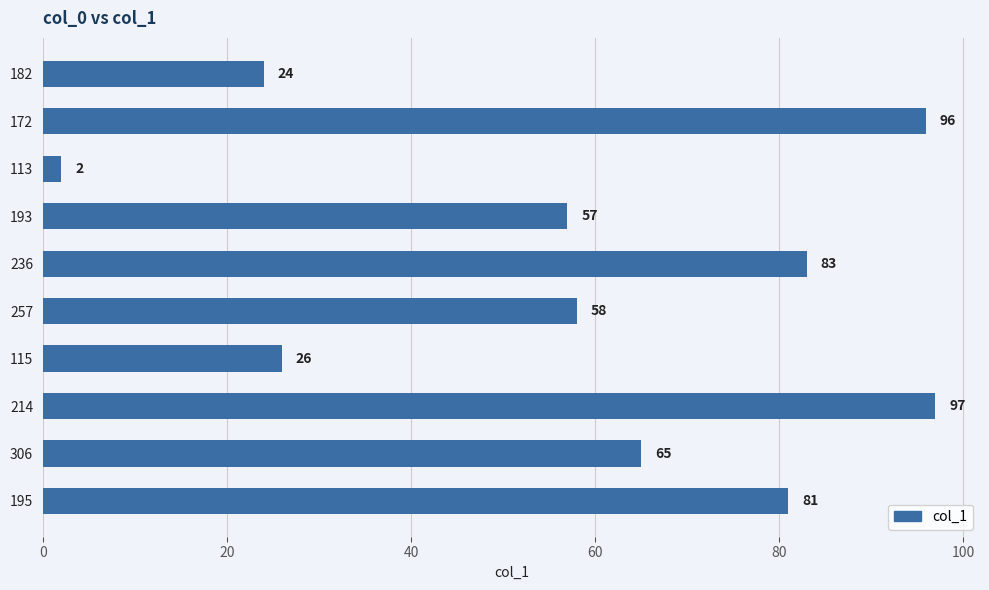

What is the ratio of the value at 236 to the value at 257?

1.4